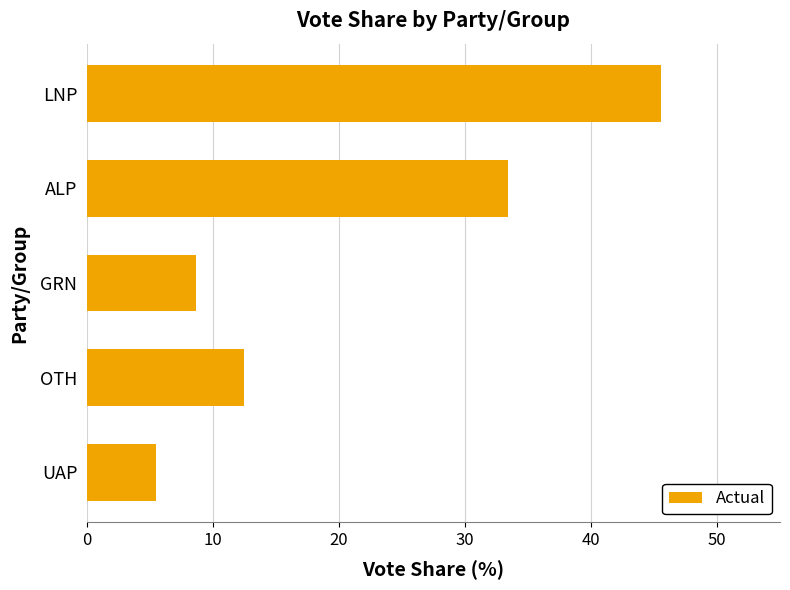

At which label is the value closest to 25?

ALP